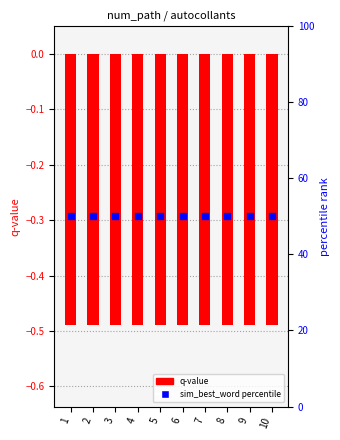

What is the total value across all series at 5?

49.5